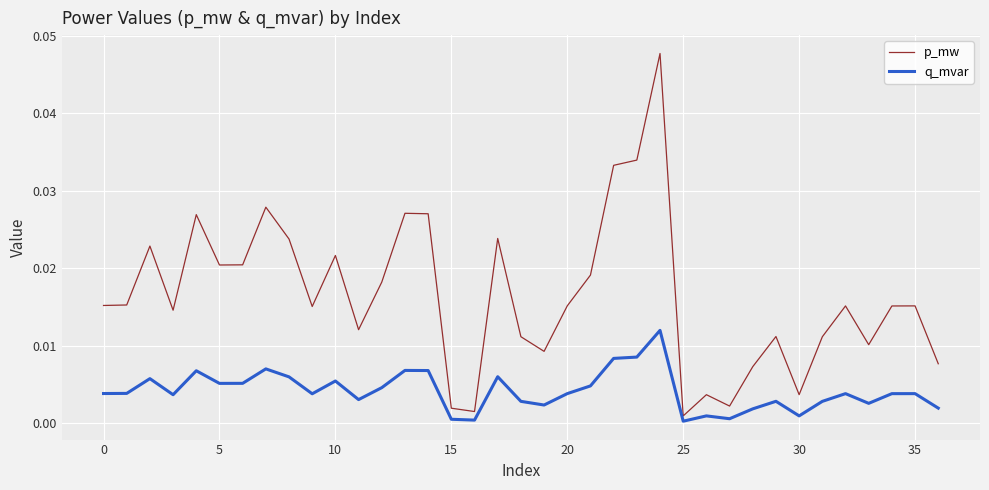

What are all the series names shown in the legend?

p_mw, q_mvar